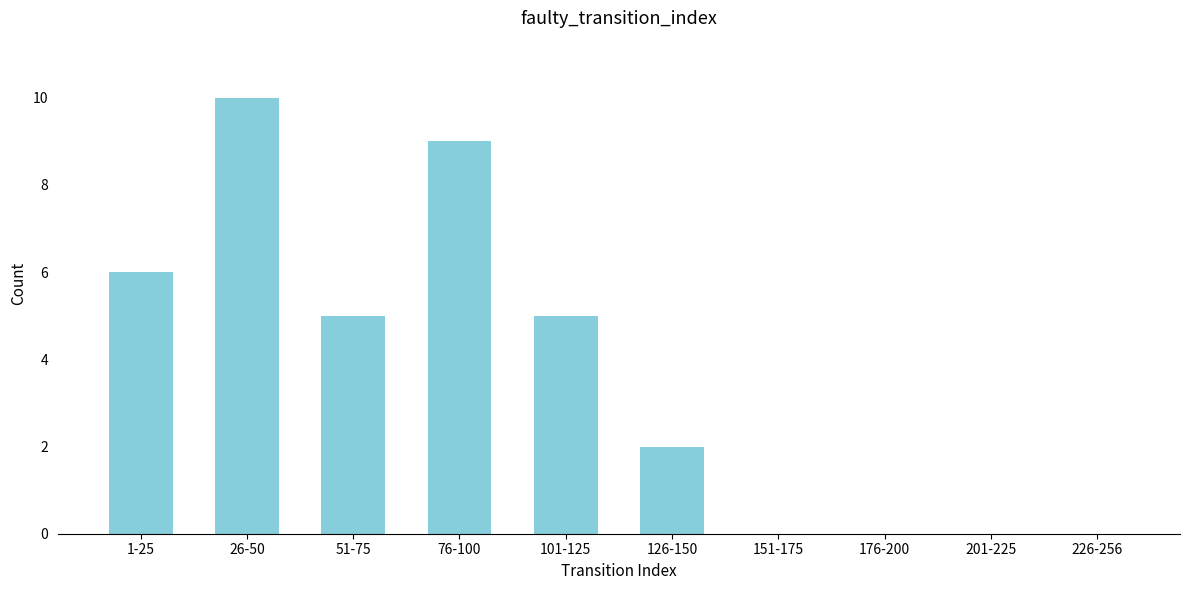

Reading right to left, transcribe all the data shown in this chart.

226-256=0	201-225=0	176-200=0	151-175=0	126-150=2	101-125=5	76-100=9	51-75=5	26-50=10	1-25=6